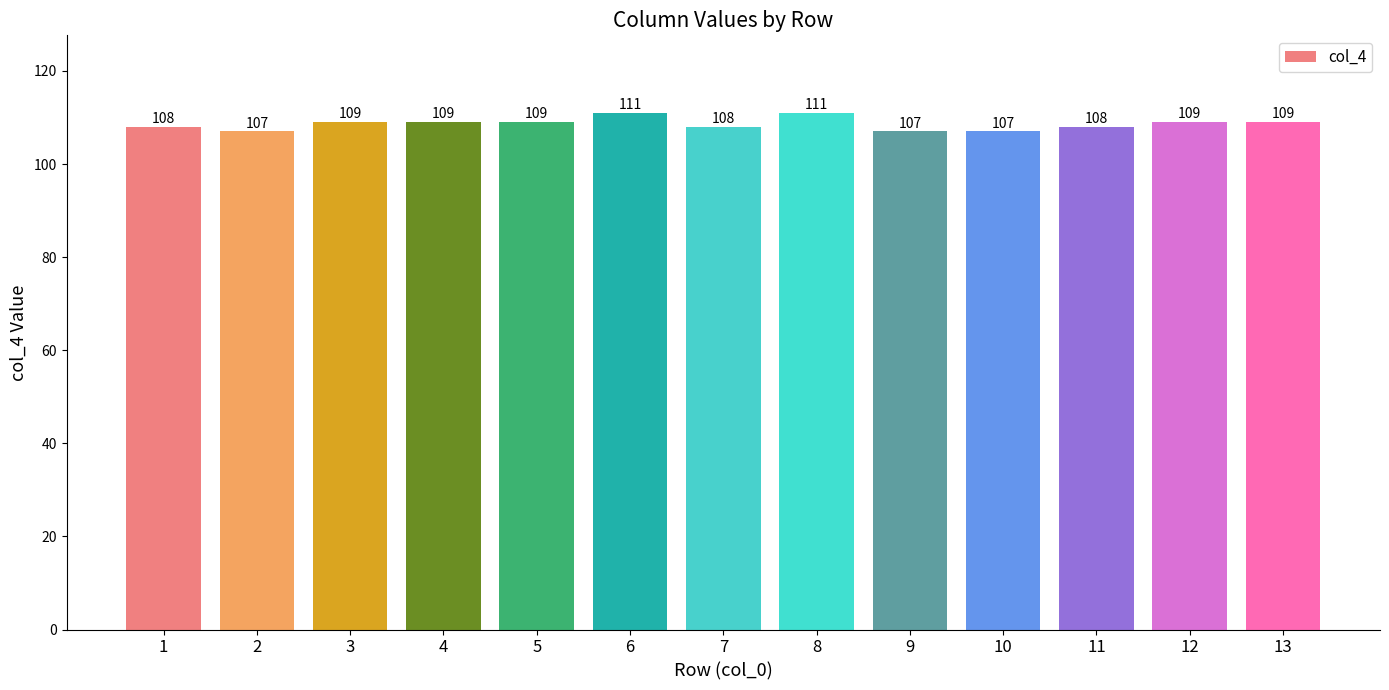

What is the ratio of the value at 3 to the value at 6?

1.0